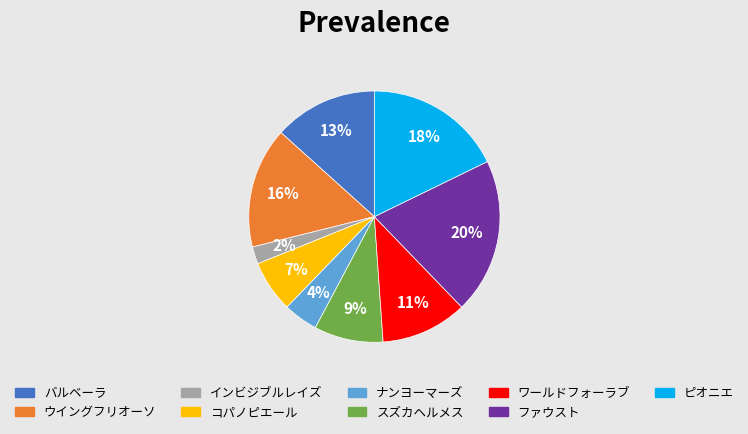

Is it true that ピオニエ is 3% of the pie?

False